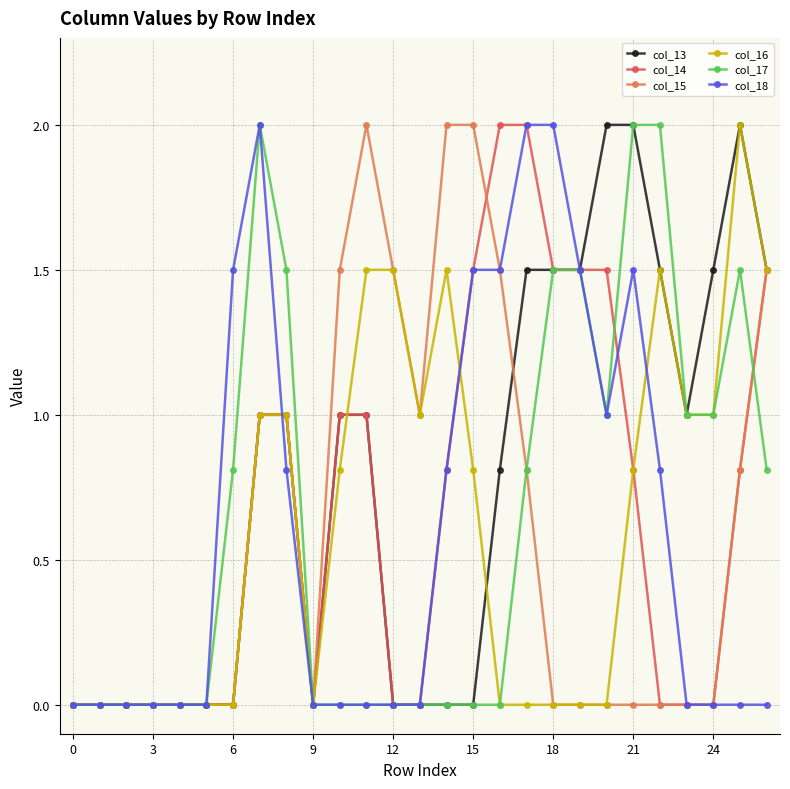

What is the greatest value displayed?

2.0